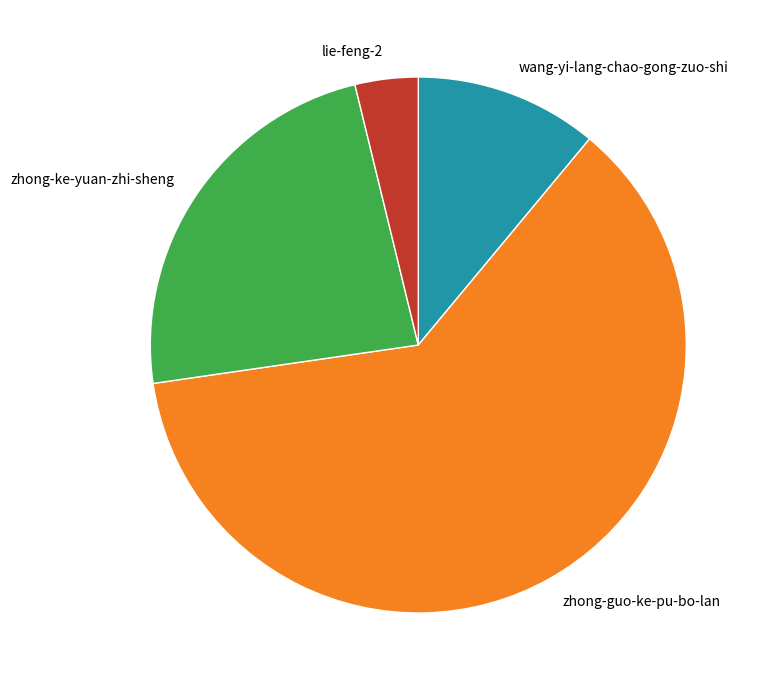

Do lie-feng-2 and wang-yi-lang-chao-gong-zuo-shi together represent more than half of the pie?

No